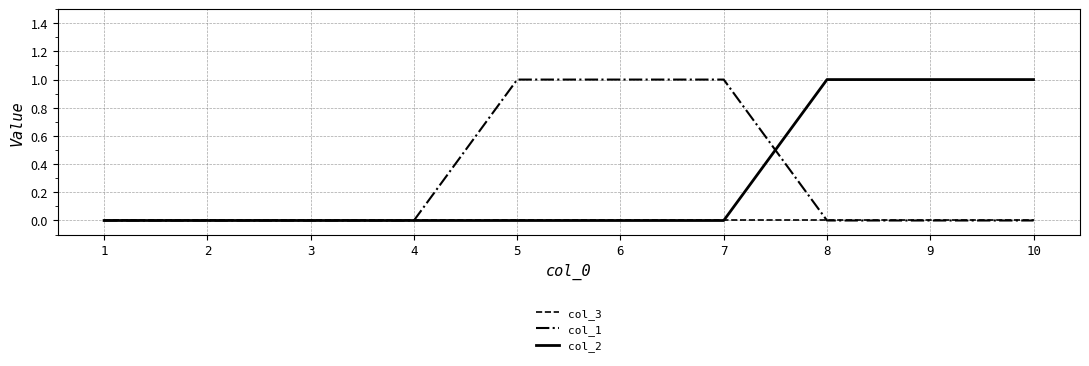

Between 1 and 9, which series saw the biggest shift?

col_2